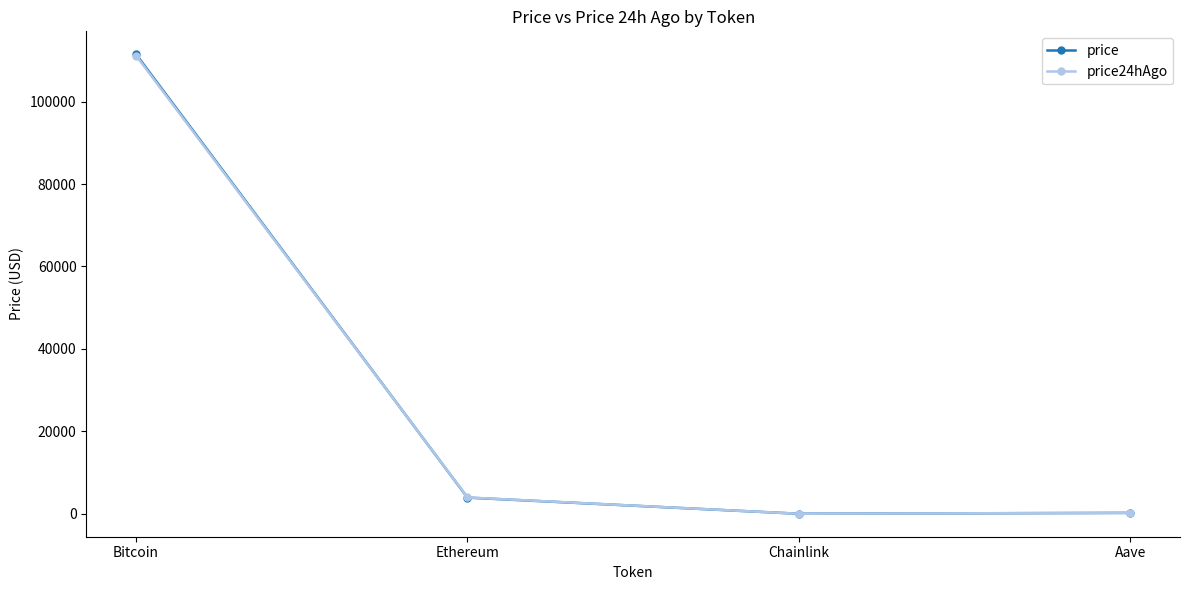

Where do price and price24hAgo first cross each other?

Bitcoin and Ethereum